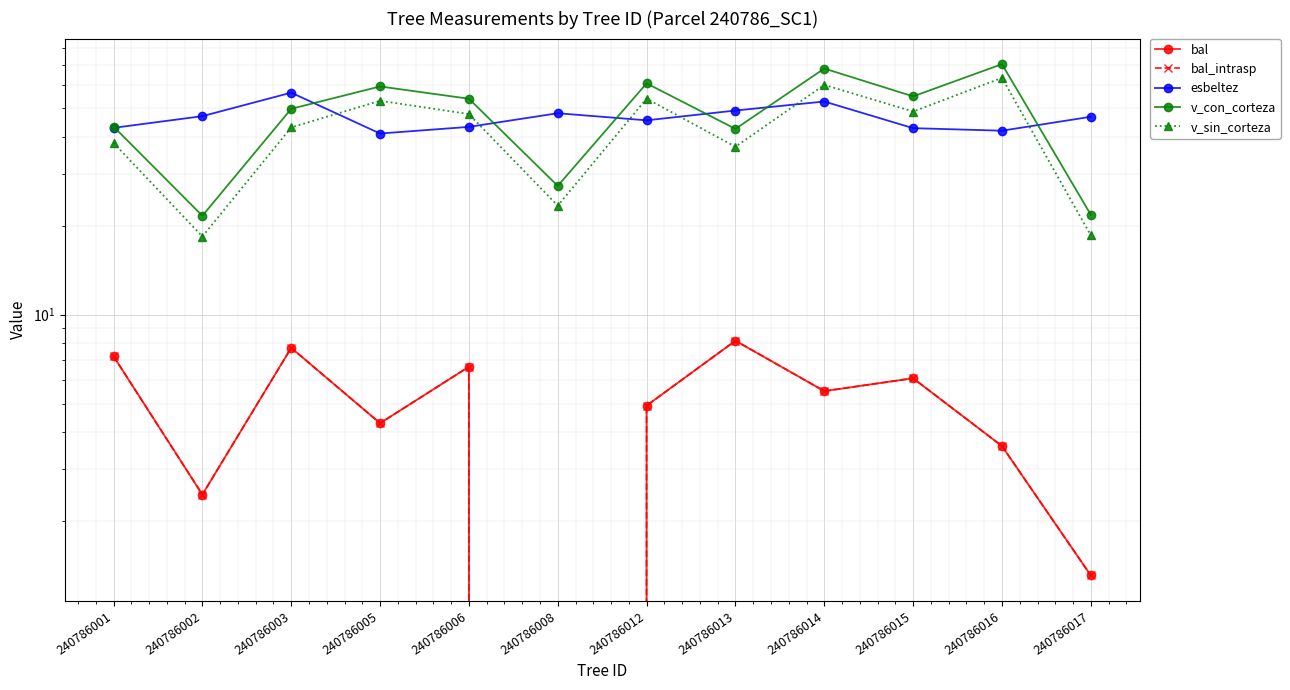

Reading left to right, transcribe all the data shown in this chart.

bal: 7.2	2.5	7.7	4.3	6.7	0.0	4.9	8.2	5.5	6.1	3.6	1.3
bal_intrasp: 7.2	2.5	7.7	4.3	6.7	0.0	4.9	8.2	5.5	6.1	3.6	1.3
esbeltez: 42.9	47.0	56.4	41.0	43.2	48.0	45.5	49.1	52.6	42.8	41.9	46.7
v_con_corteza: 43.3	21.6	49.7	59.2	53.8	27.3	60.6	42.5	68.0	54.8	70.4	21.8
v_sin_corteza: 38.1	18.4	43.0	52.9	47.7	23.4	53.8	37.0	59.9	48.7	63.3	18.6